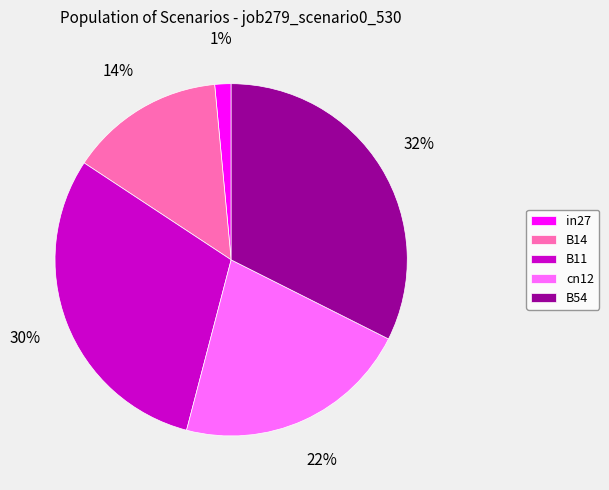

Do B11 and in27 together represent more than half of the pie?

No